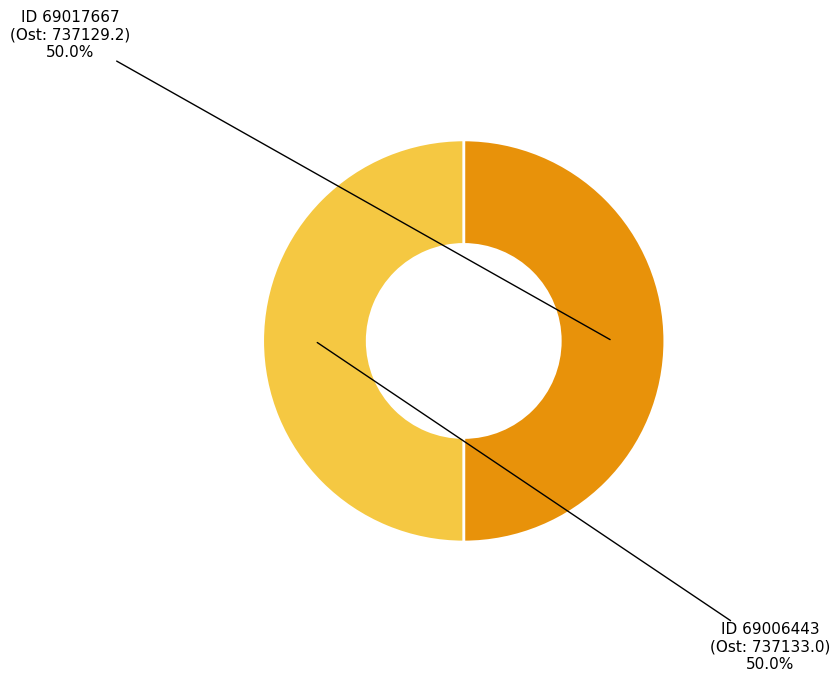

How many slices are in this pie chart?

2